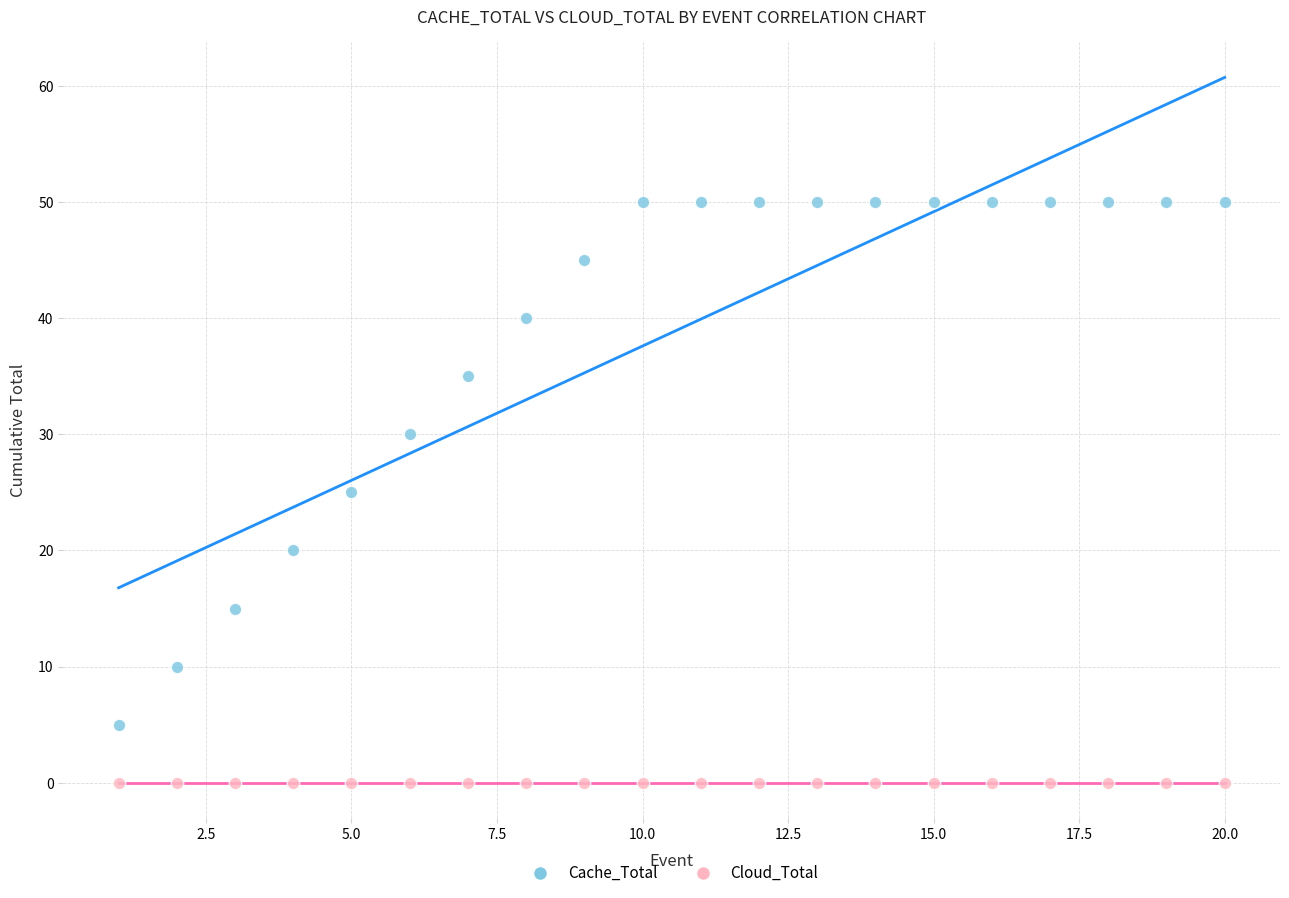

What are all the series names shown in the legend?

Cache_Total, Cloud_Total